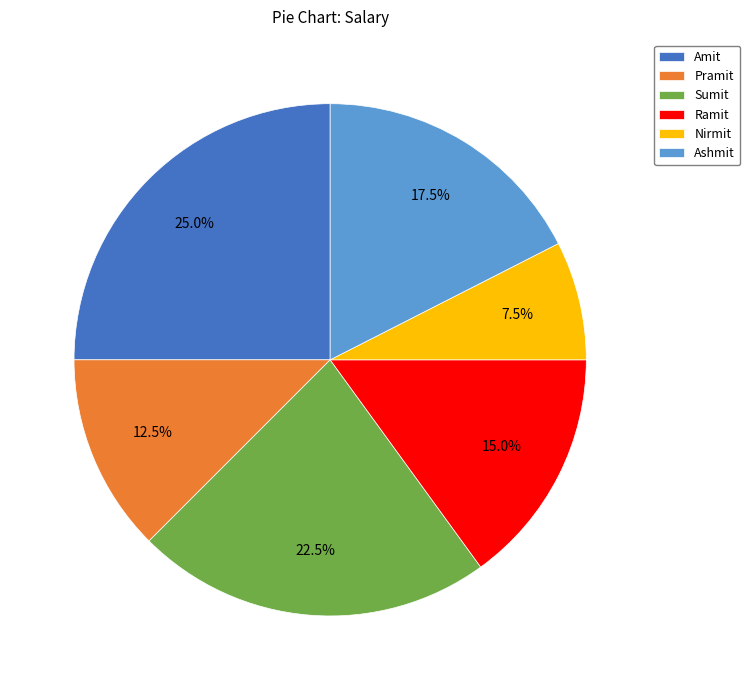

What is the smallest slice in the pie chart?

Nirmit